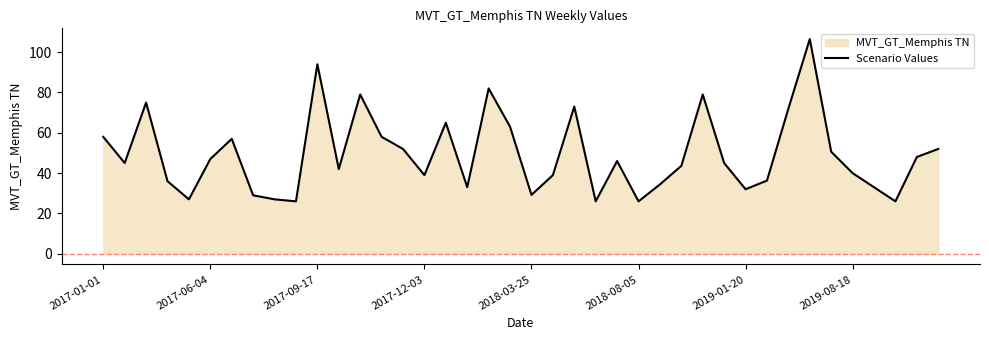

What is the average value?

49.3